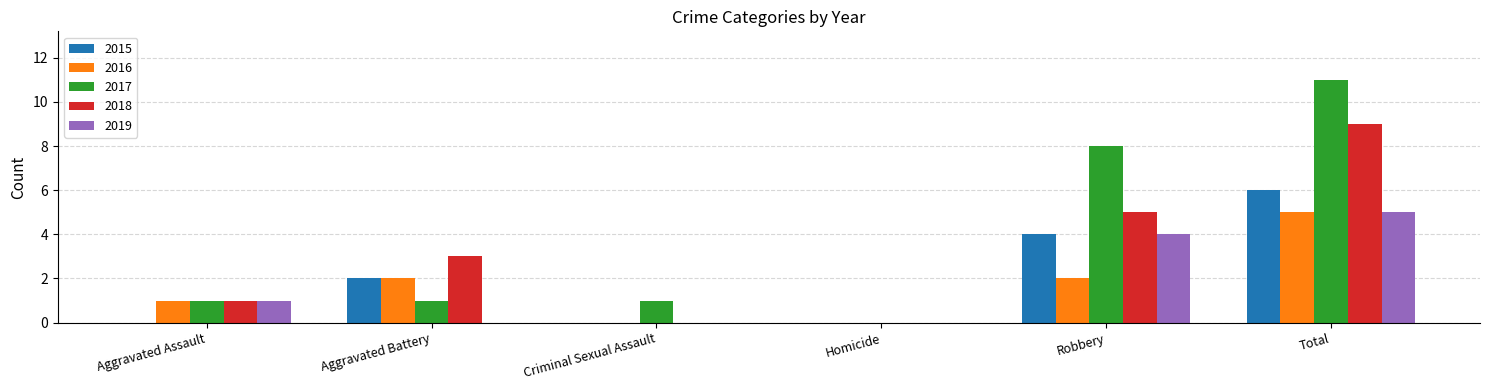

How many categories are shown in the chart?

6